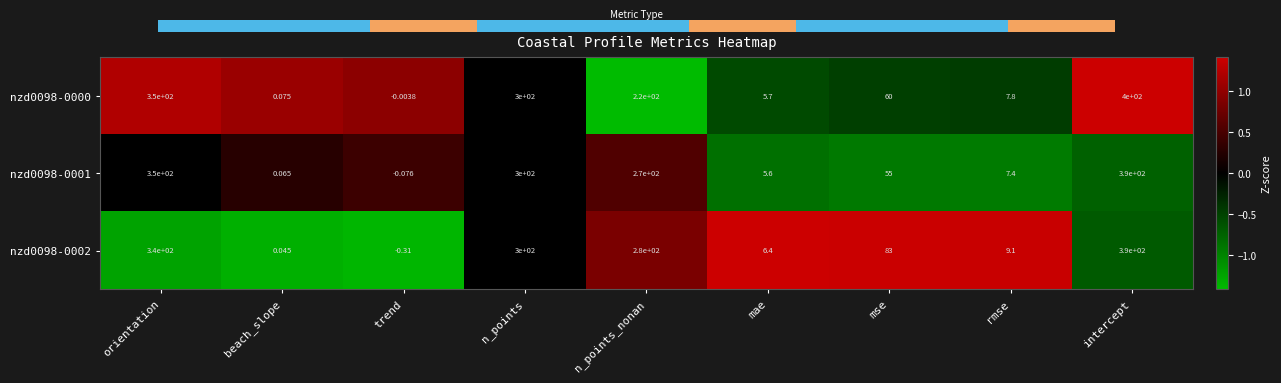

At which label does nzd0098-0002 first exceed 83?

orientation